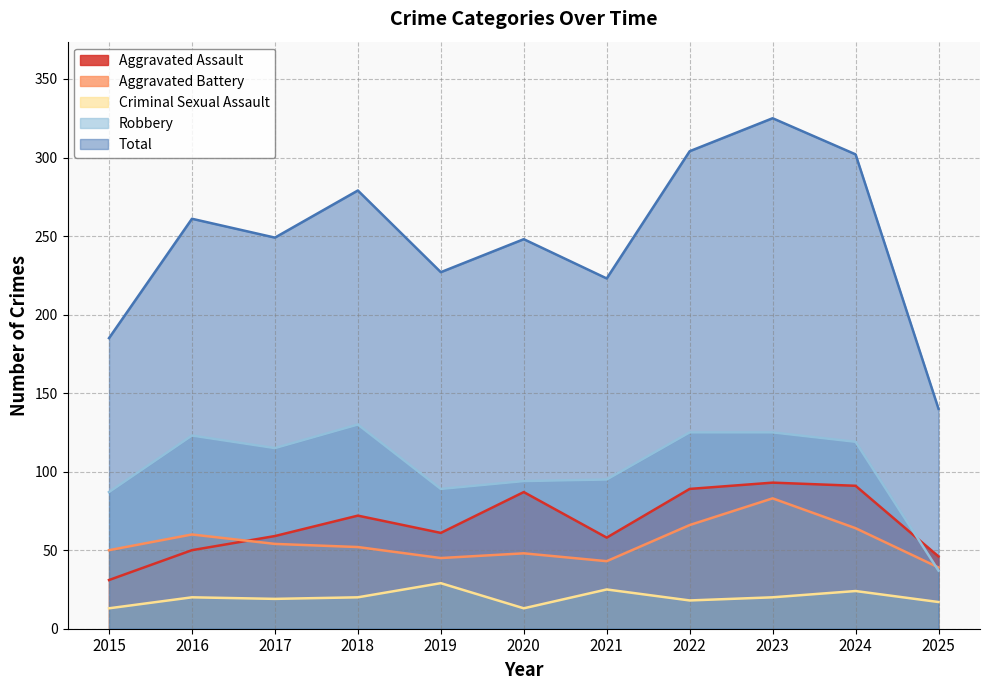

Which series has the largest total across all categories?

Total